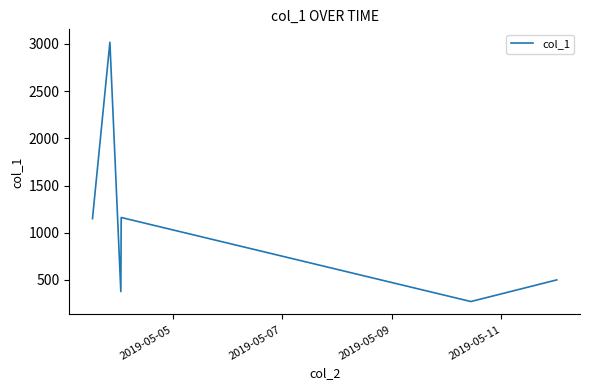

What is the greatest value displayed?

3016.7